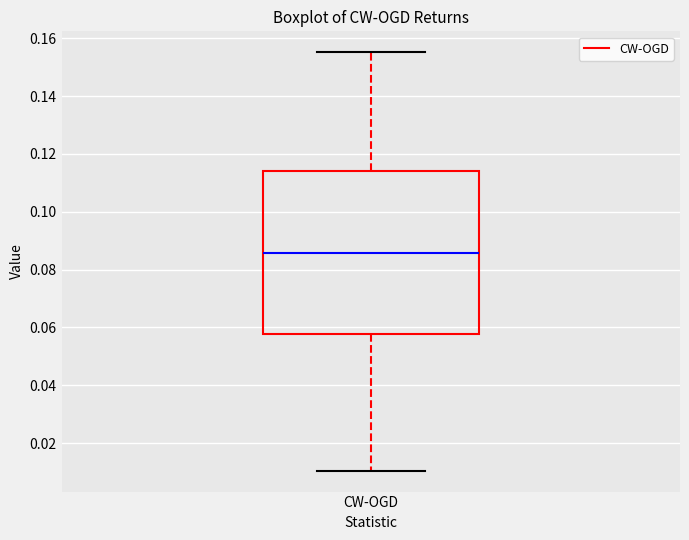

Read this box plot against the y-axis: the position of the median line, the range covered by the box, and the ends of both whiskers. The values are not printed on the chart, so give them approximately, as read against the axis.

median 0.086, box 0.058 to 0.114, whiskers 0.010 to 0.156